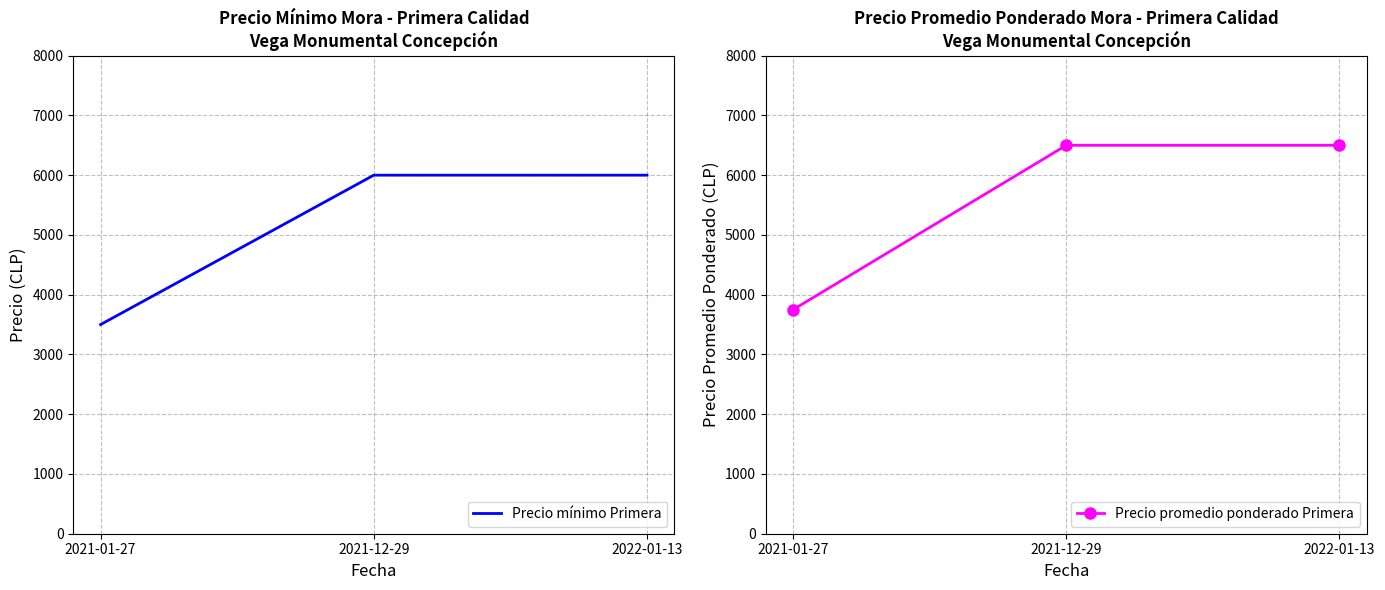

What is the value of the Precio mínimo Primera point at the 2nd from the left?

6000